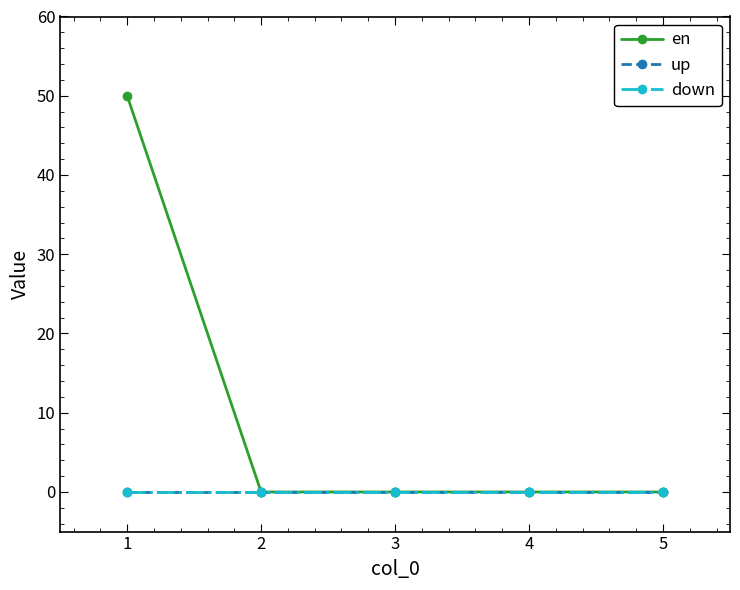

Is this an area chart (filled region under the line)?

No